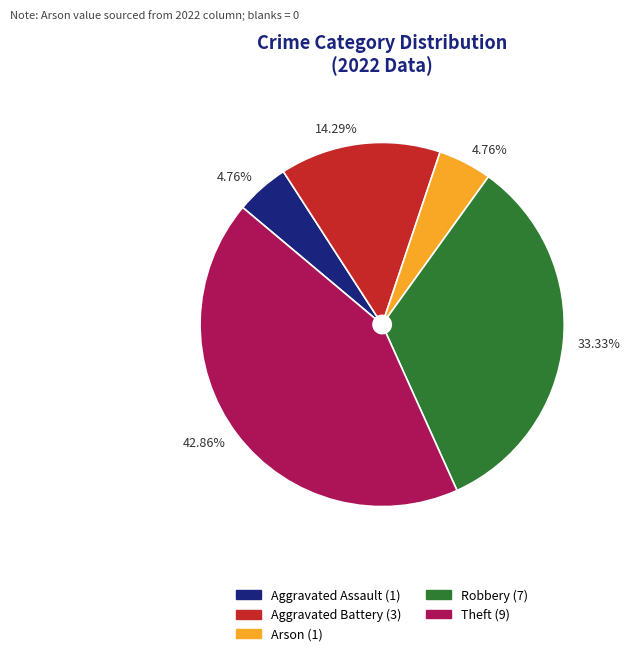

To the nearest percent, what is the average slice percentage?

20%